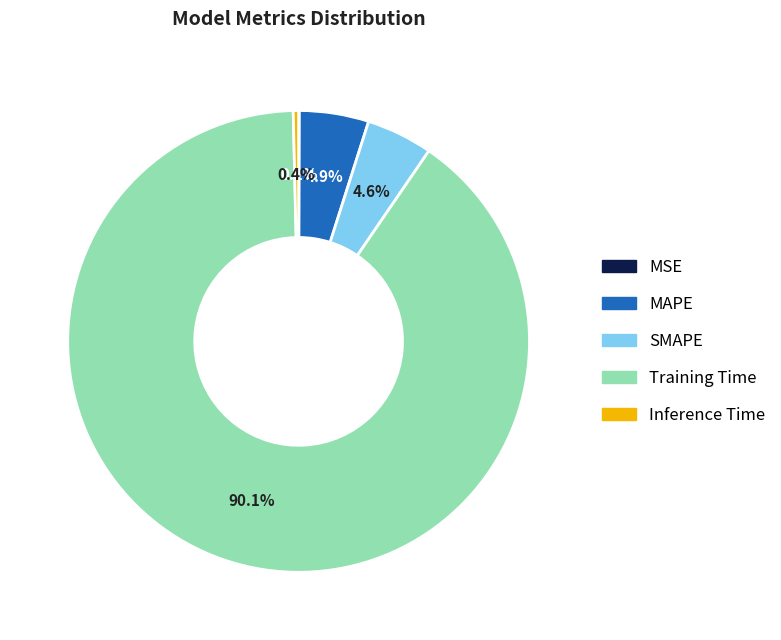

What percentage is the MAPE slice, to the nearest percent?

5%